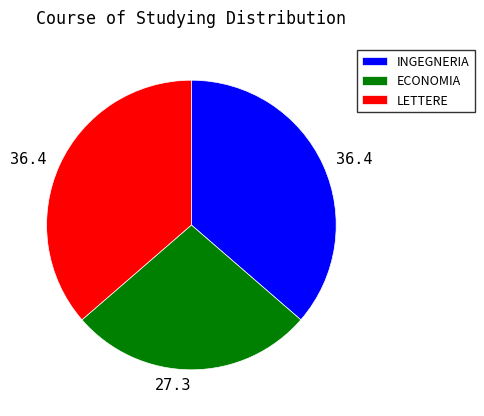

Which category has the smallest portion of the pie?

ECONOMIA